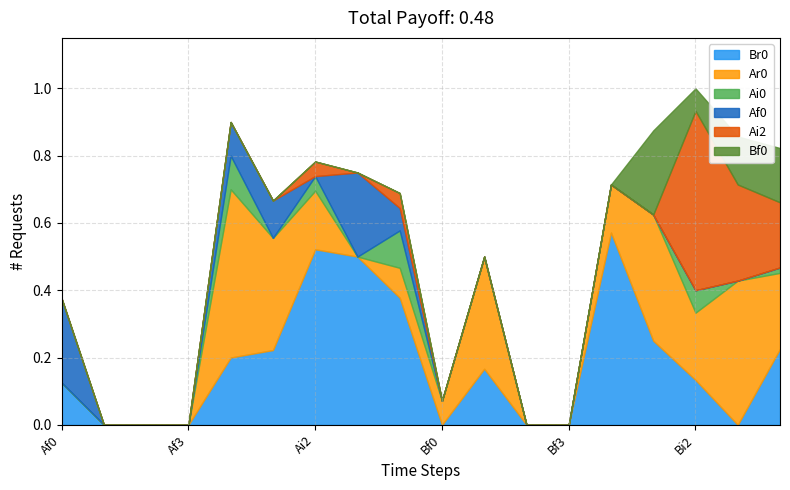

Which series has the largest total across all categories?

Br0